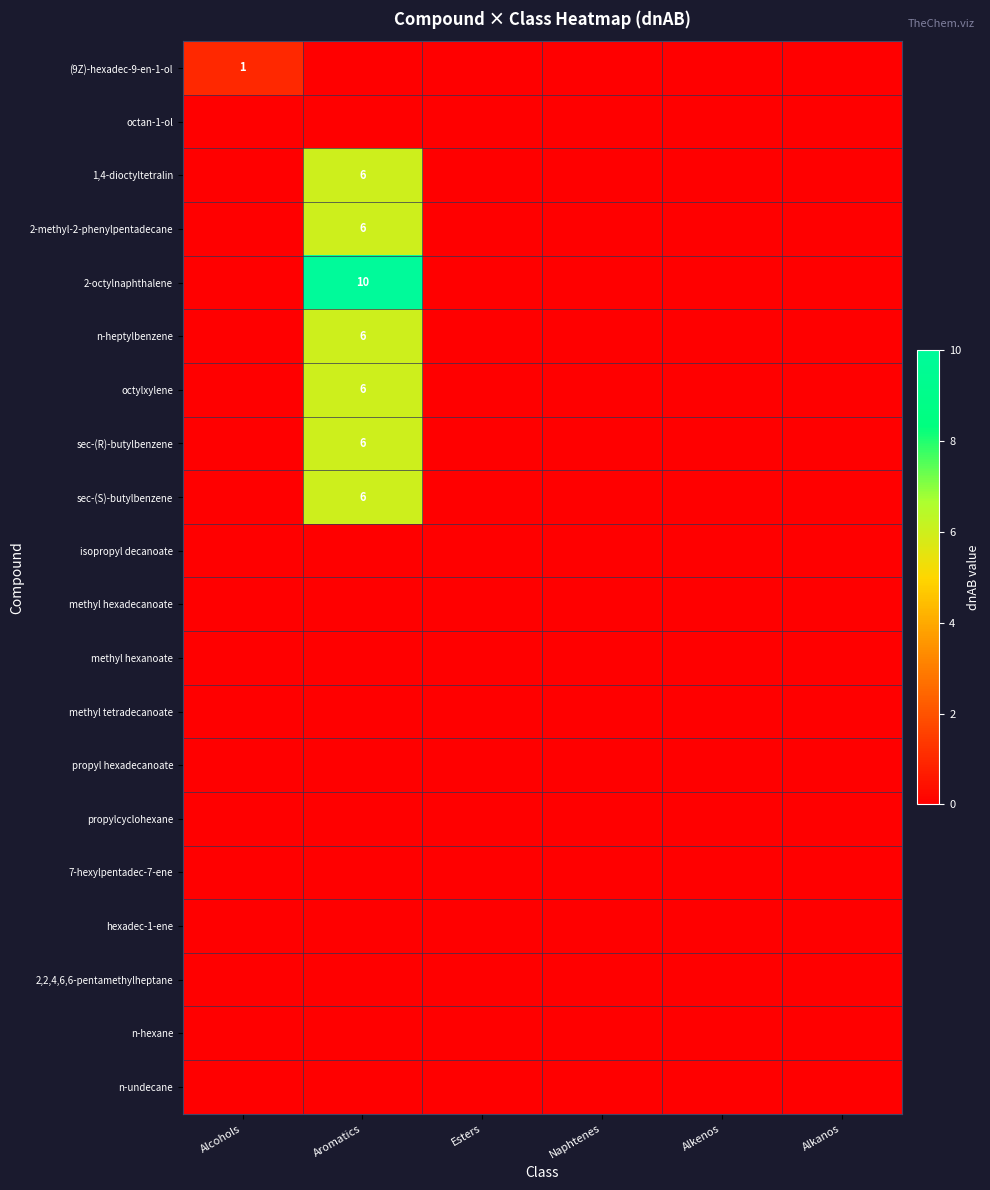

Is it true that 2-methyl-2-phenylpentadecane equals 6 at Aromatics?

True